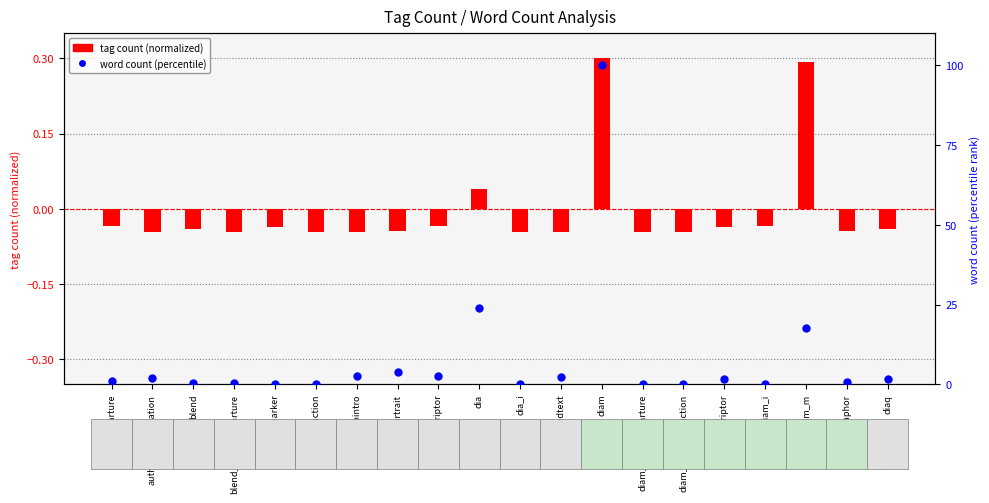

Which series has the largest Y range (max minus min)?

word count (percentile)